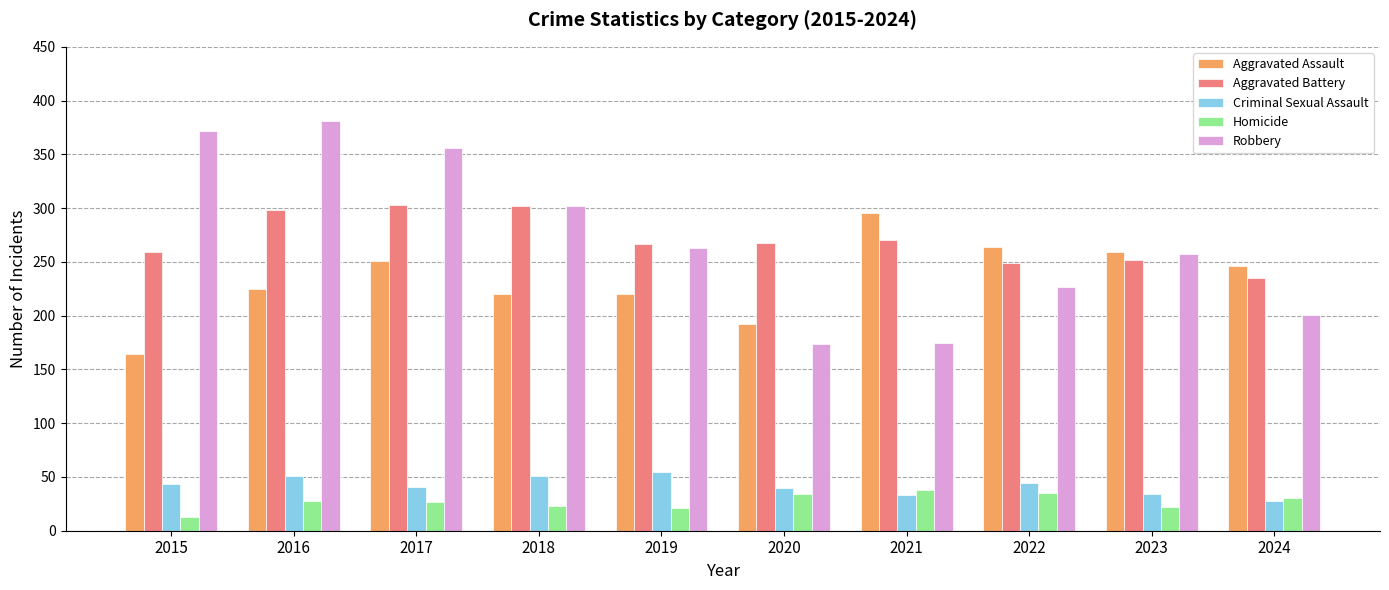

Between 2022 and 2023, which series saw the biggest shift?

Robbery